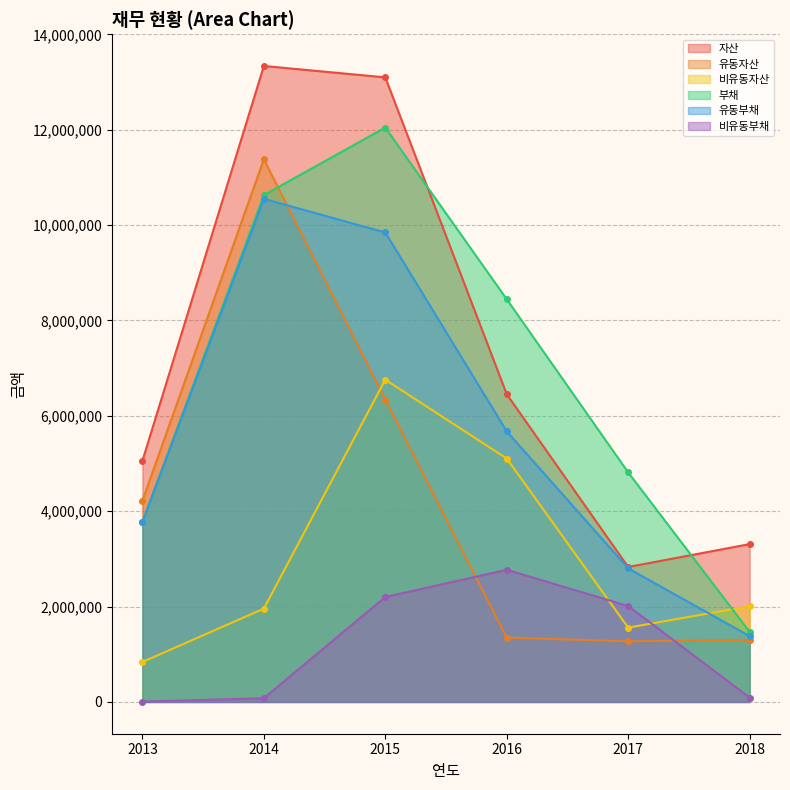

What is the total value across all series at 2017?

15284596